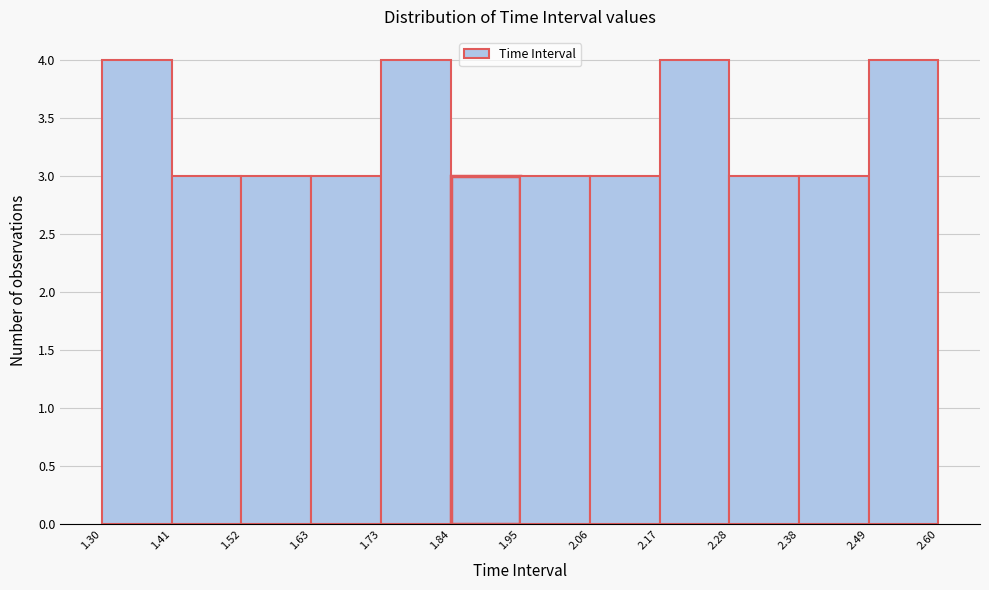

Reading left to right, transcribe this chart: for each bar, give the range it covers on the x-axis and its height. The values are not printed on the chart, so give them approximately, as read against the axis.

1.30 to 1.41: 4
1.41 to 1.52: 3
1.52 to 1.63: 3
1.63 to 1.73: 3
1.73 to 1.84: 4
1.84 to 1.95: 3
1.95 to 2.06: 3
2.06 to 2.17: 3
2.17 to 2.28: 4
2.28 to 2.38: 3
2.38 to 2.49: 3
2.49 to 2.60: 4